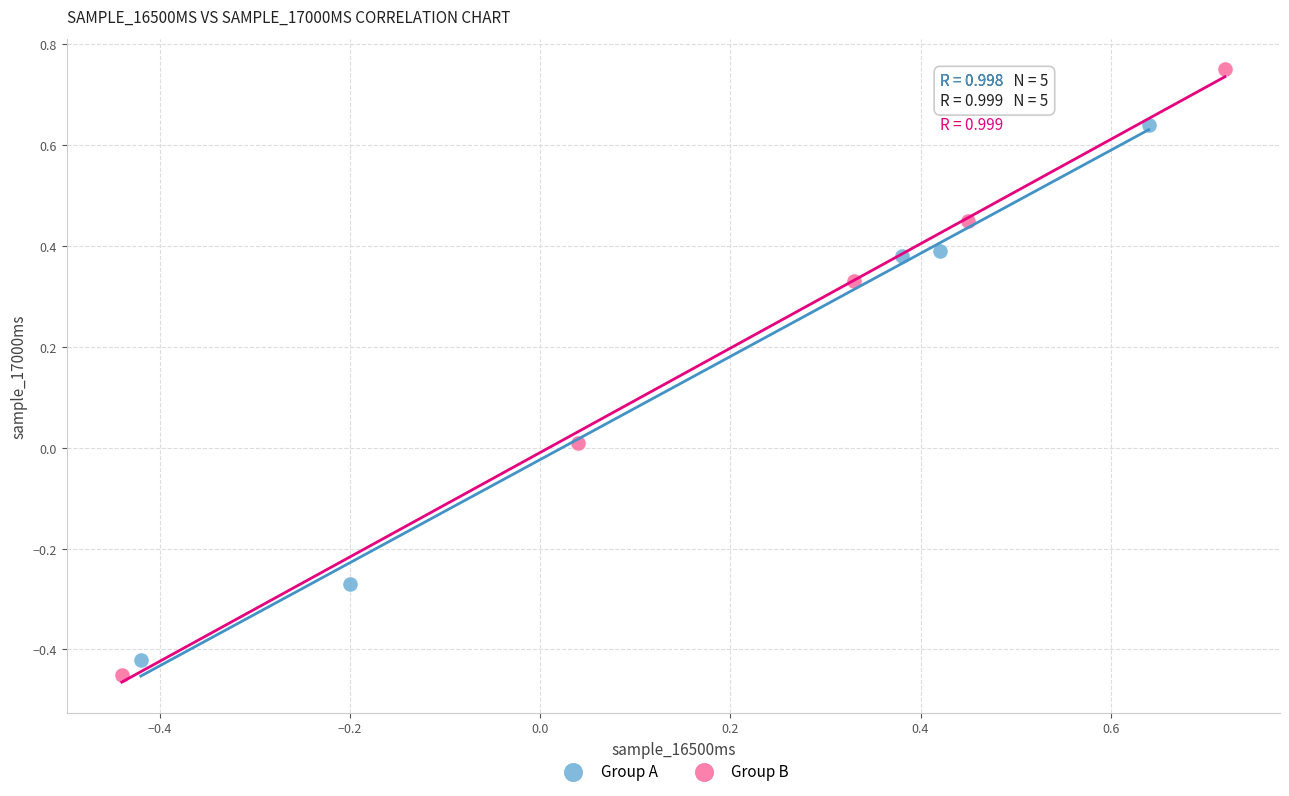

Which series reaches the minimum Y coordinate?

Group B